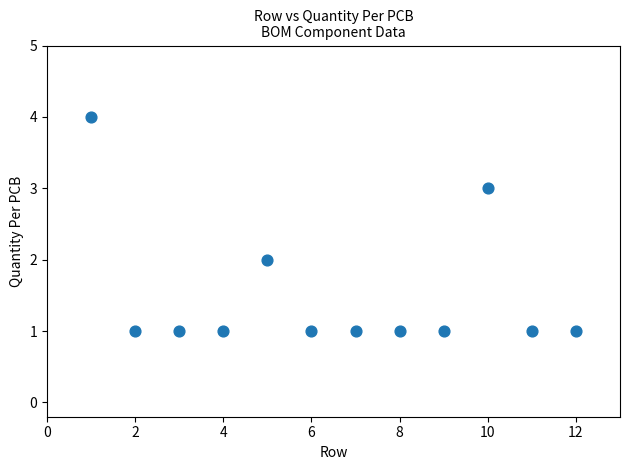

What is the range of Y values (max minus min)?

3